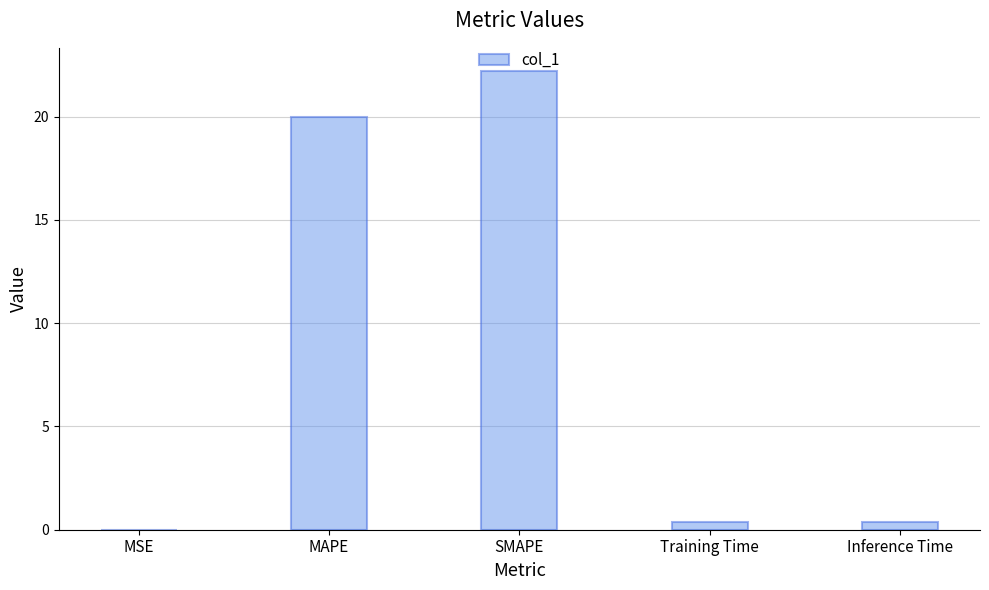

How many categories are shown in the chart?

5